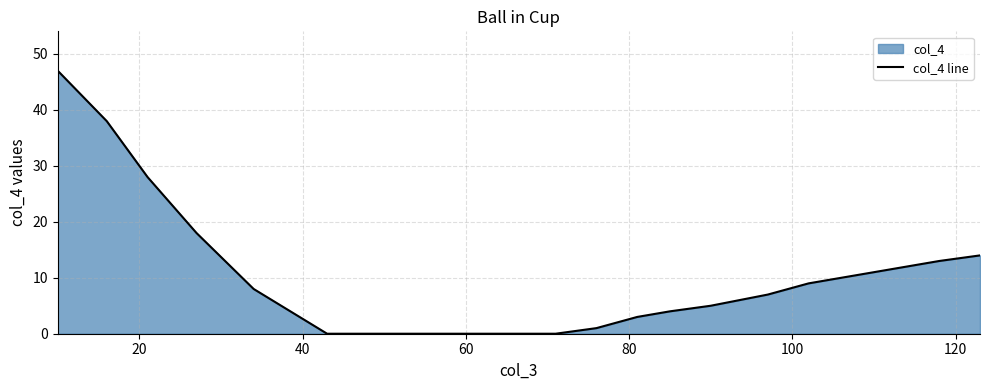

How many data points does each series have?

18